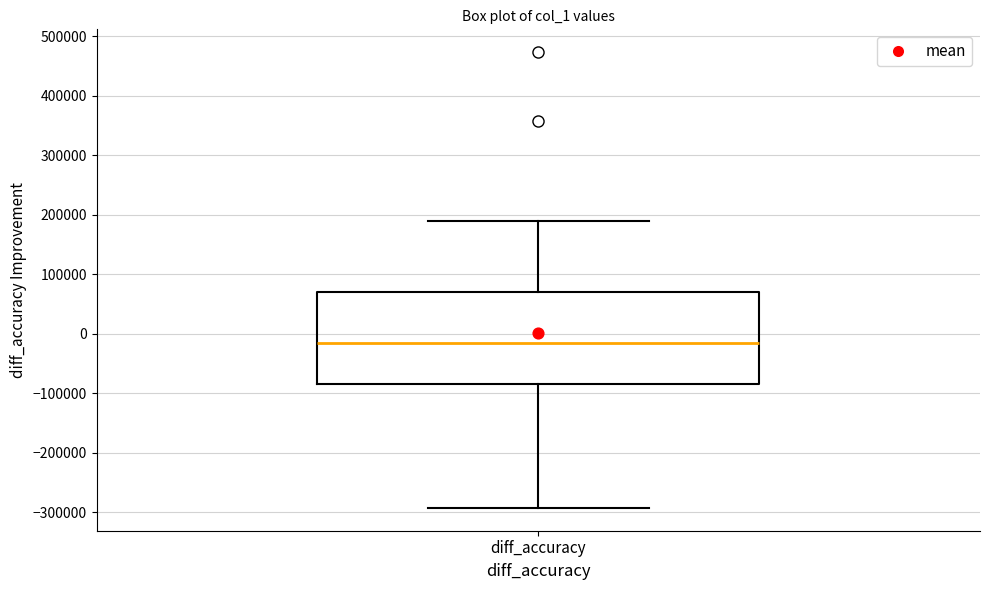

Read this box plot against the y-axis: the position of the median line, the range covered by the box, and the ends of both whiskers. The values are not printed on the chart, so give them approximately, as read against the axis.

median -10000, box -90000 to 70000, whiskers -290000 to 190000